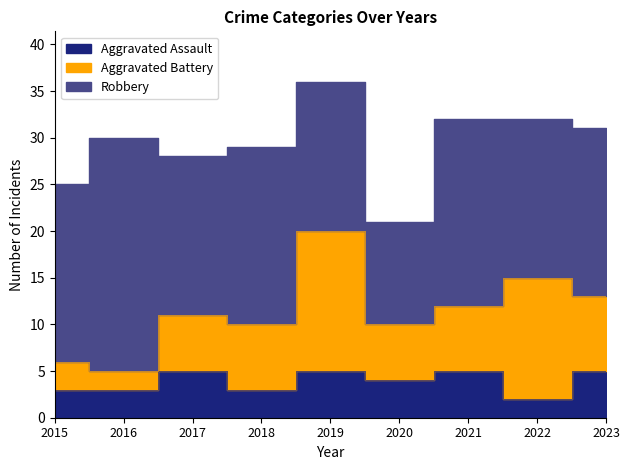

What is the minimum value for Robbery?

11